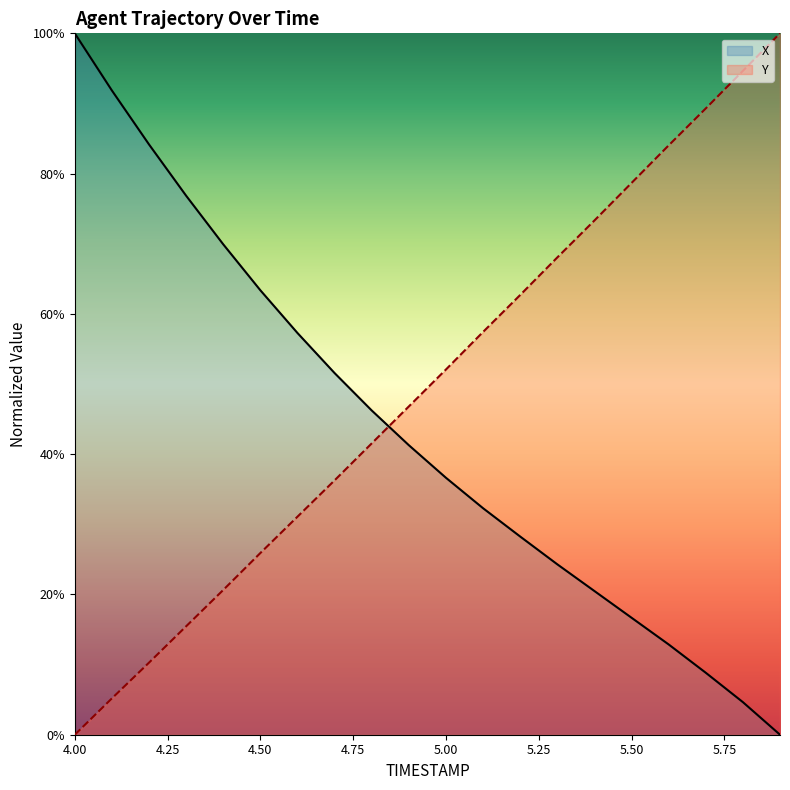

How many data points does each series have?

20